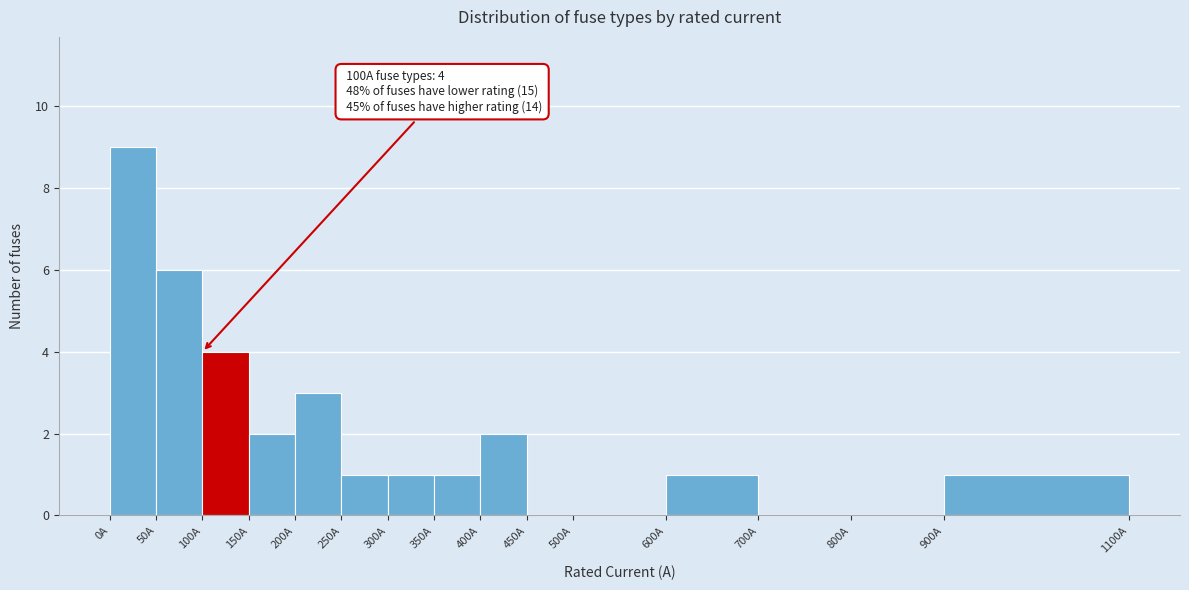

Over which range of the x-axis is the bar tallest?

0 to 50